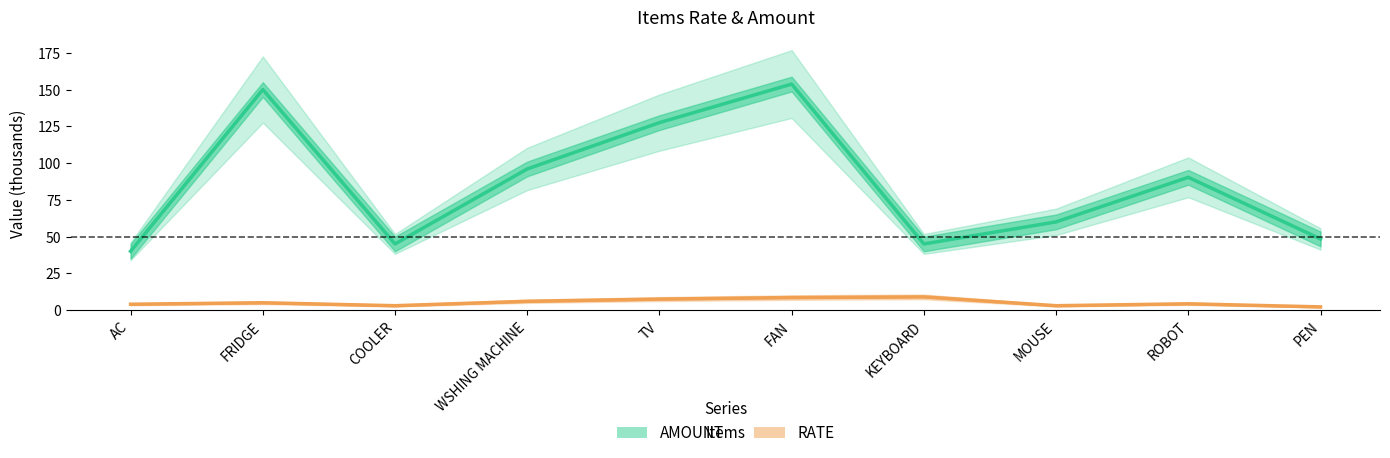

What is the sum of all RATE values?

52.5